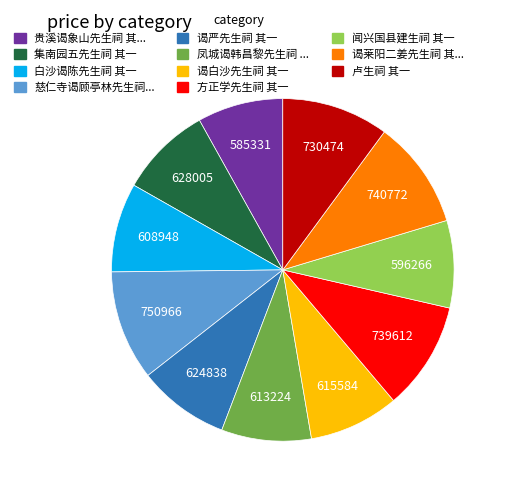

Is there any slice that represents more than half of the pie?

No